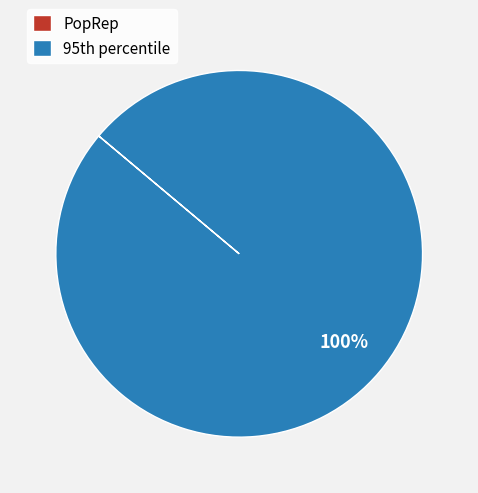

Which category accounts for the majority?

95th percentile